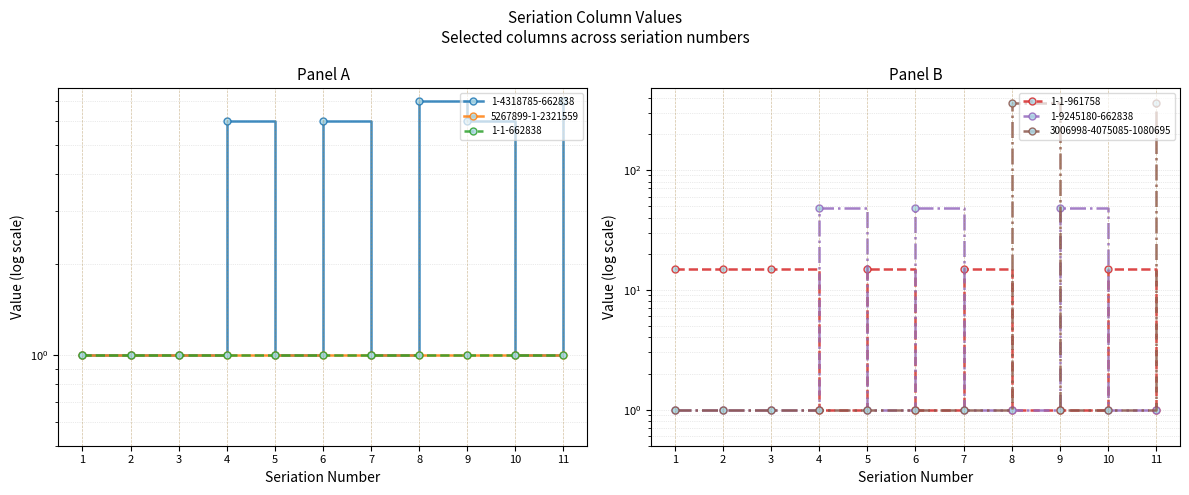

The 3006998-4075085-1080695 series shows 523 at 11. True or false?

False